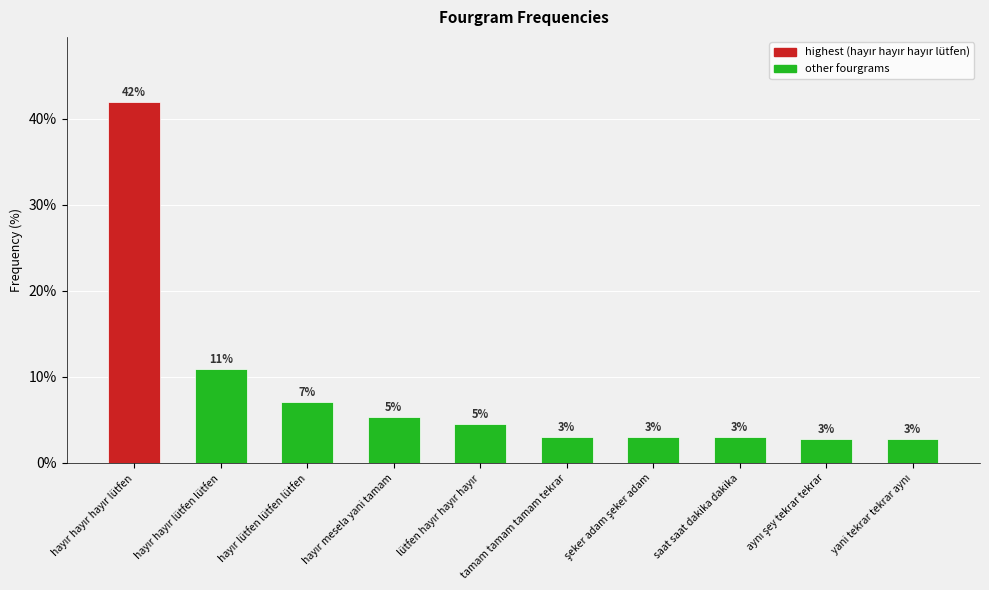

What is the sum of all values?

84.7